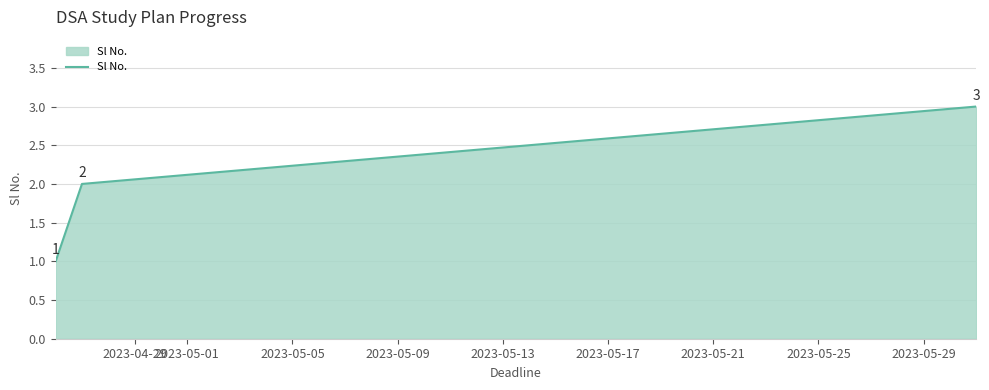

What is the greatest value displayed?

3